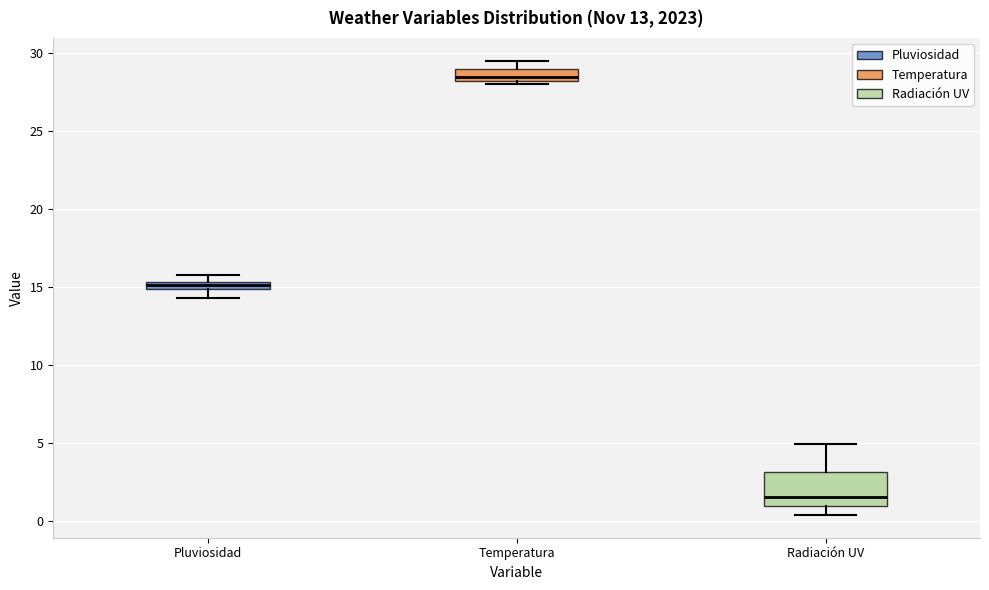

Comparing the boxes themselves (not the whiskers), which one is the tallest?

Radiación UV